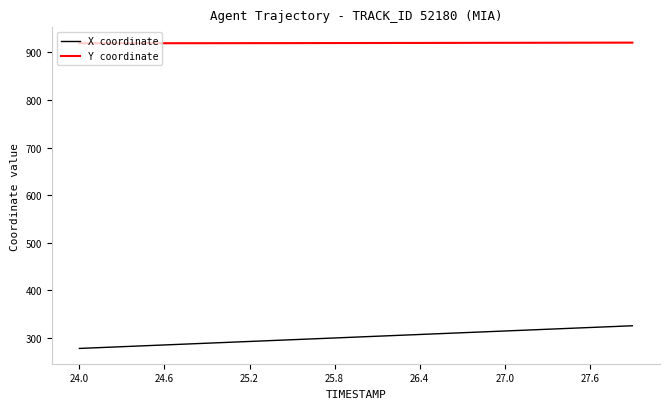

True or false: X coordinate and Y coordinate intersect in this chart.

False